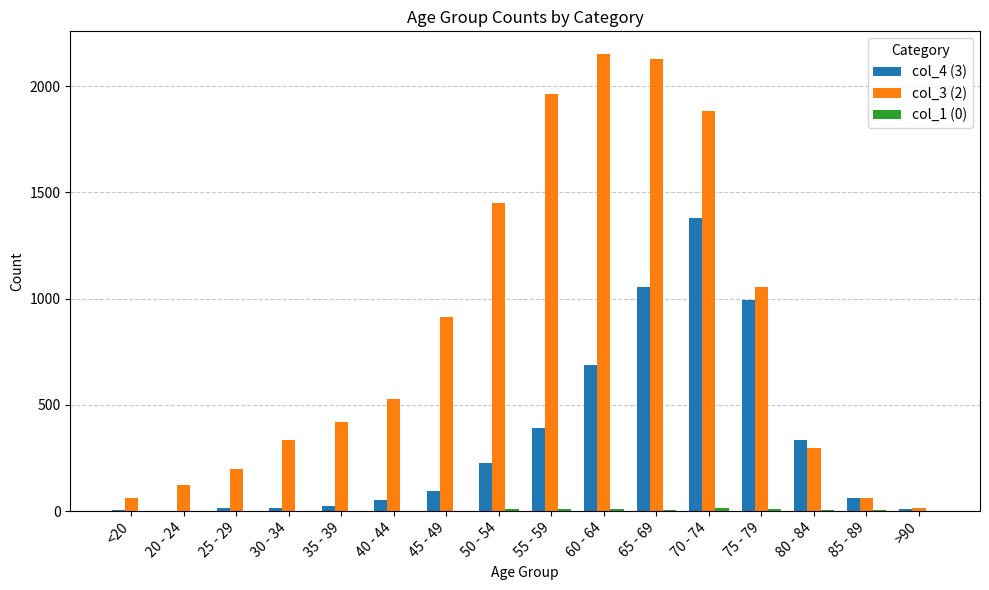

Is it true that col_4 (3) equals 9 at >90?

True